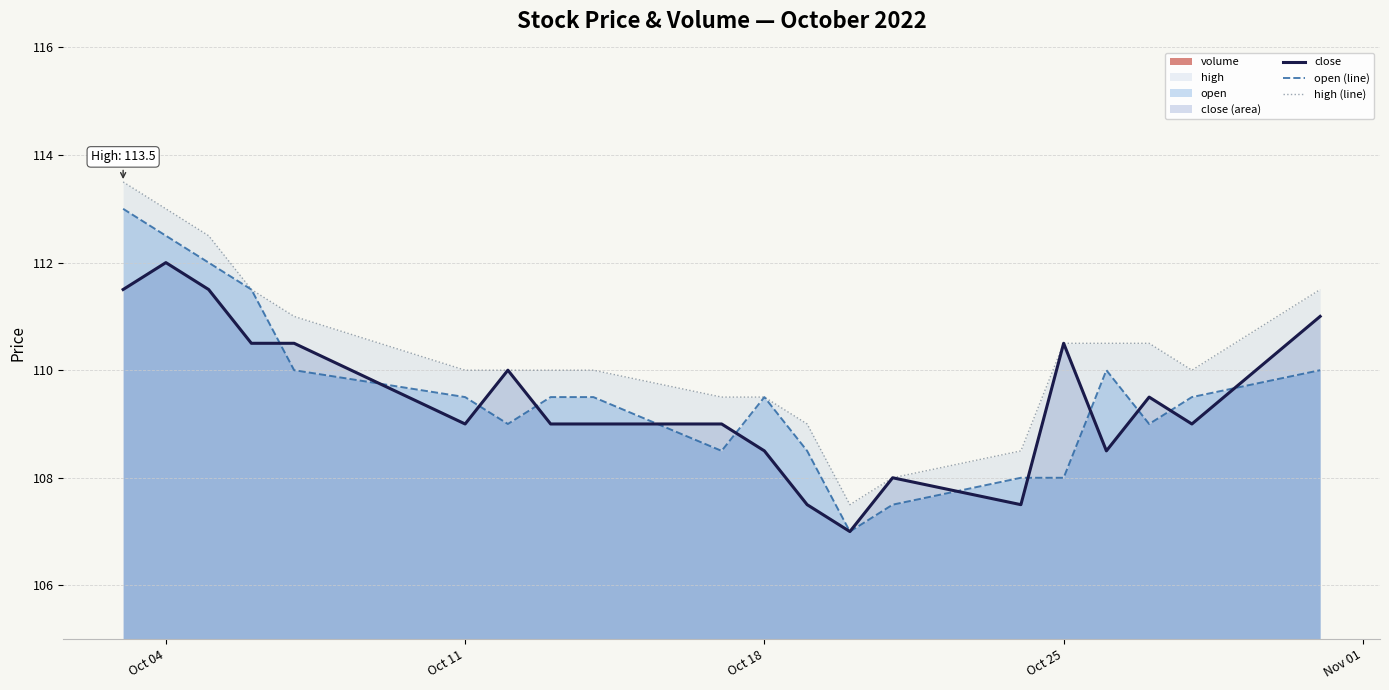

What is the average value of the close series?

109.5